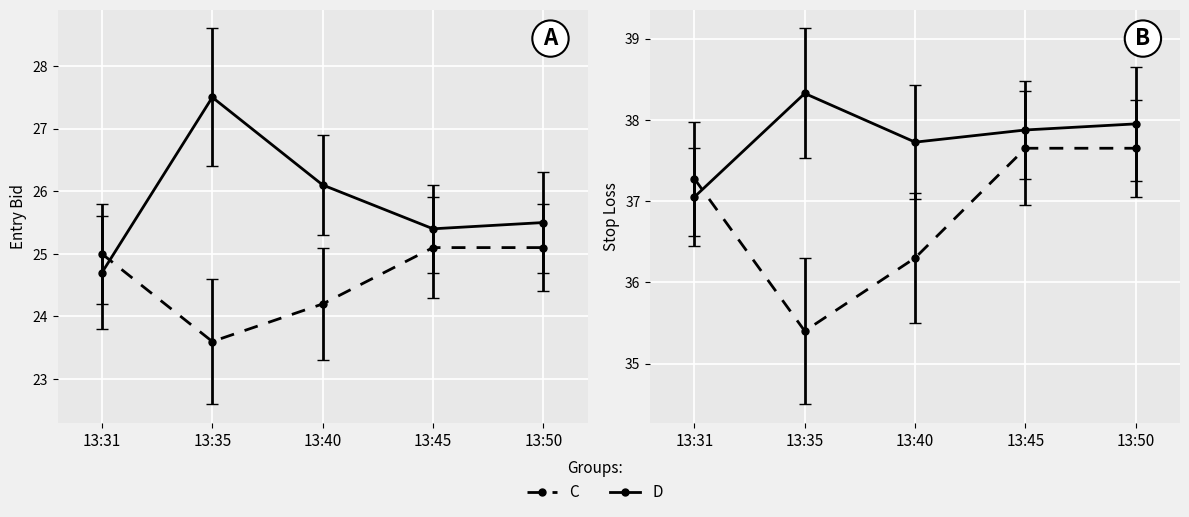

Count the sl_P values in the range 36 to 37.

1